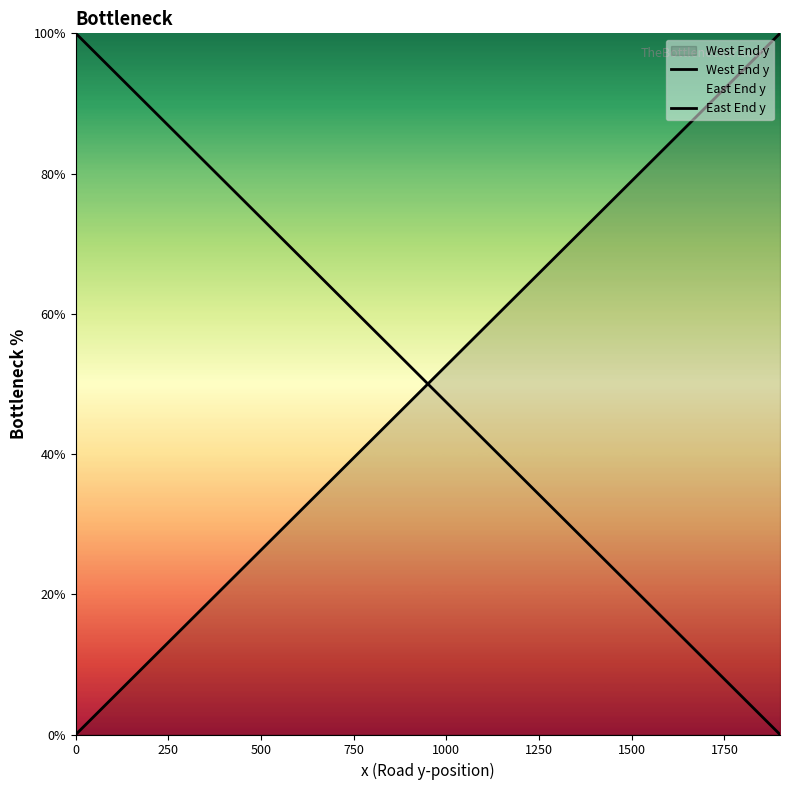

How many data points in East End y are less than 52?

10